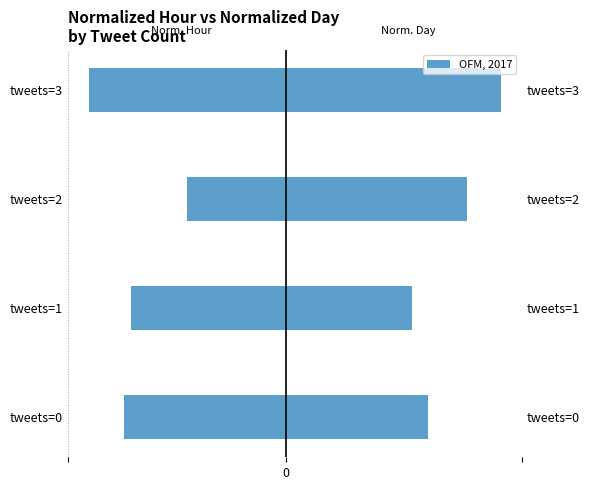

Rank the series at tweets=3 from highest to lowest value.

Normalized Day, Normalized Hour